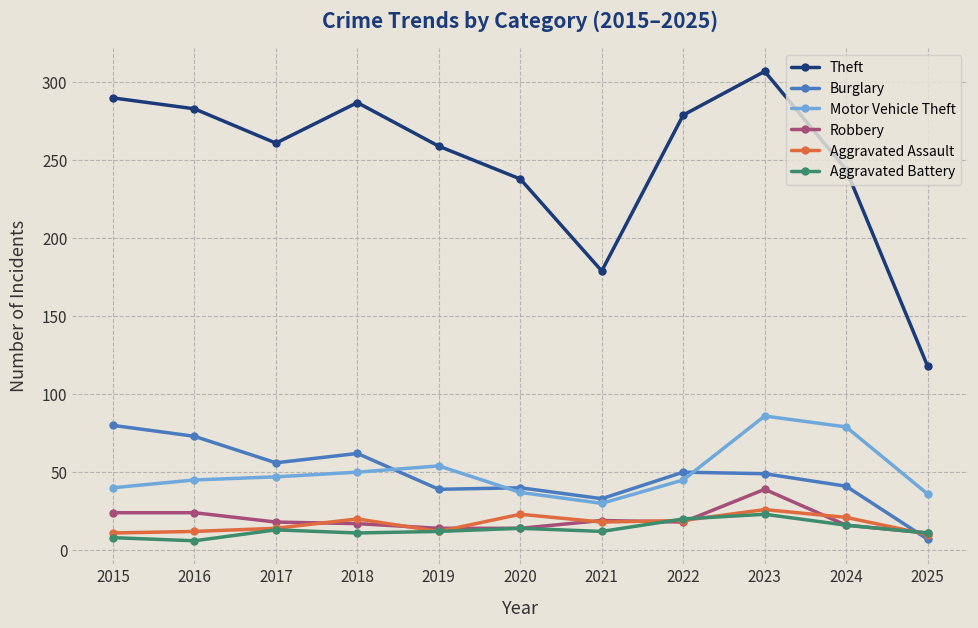

What is the difference between the highest and lowest values at 2015?

282